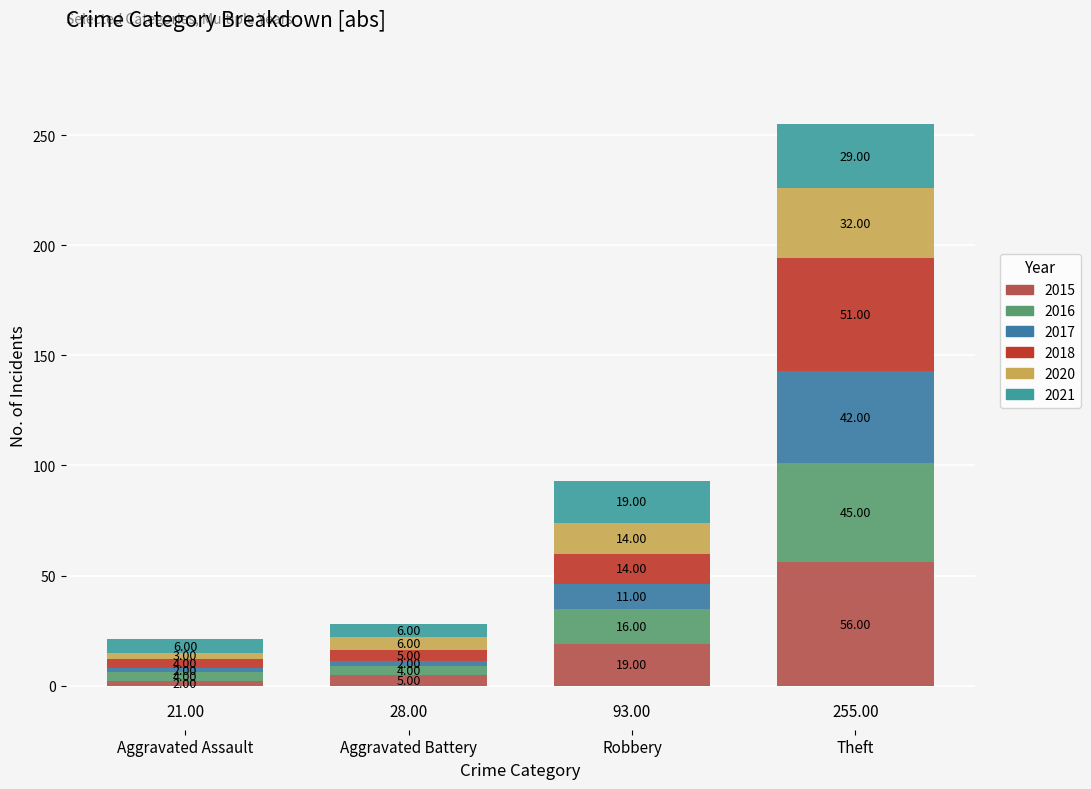

At which category is the sum across all series the highest?

Theft